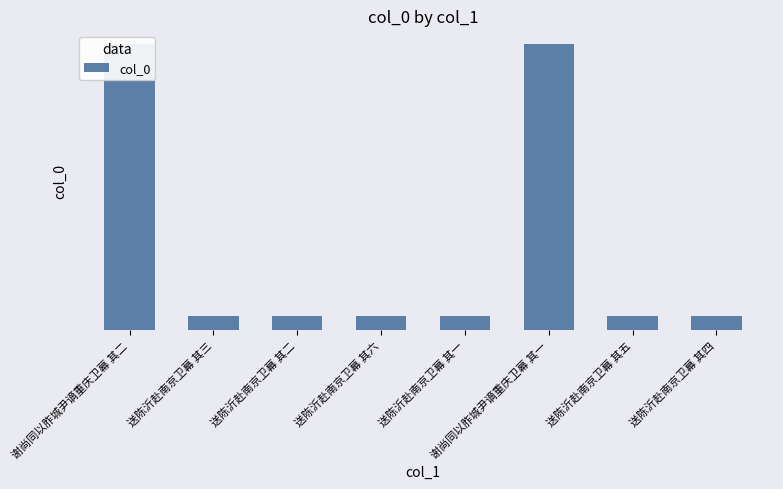

How many distinct data groups are displayed?

1